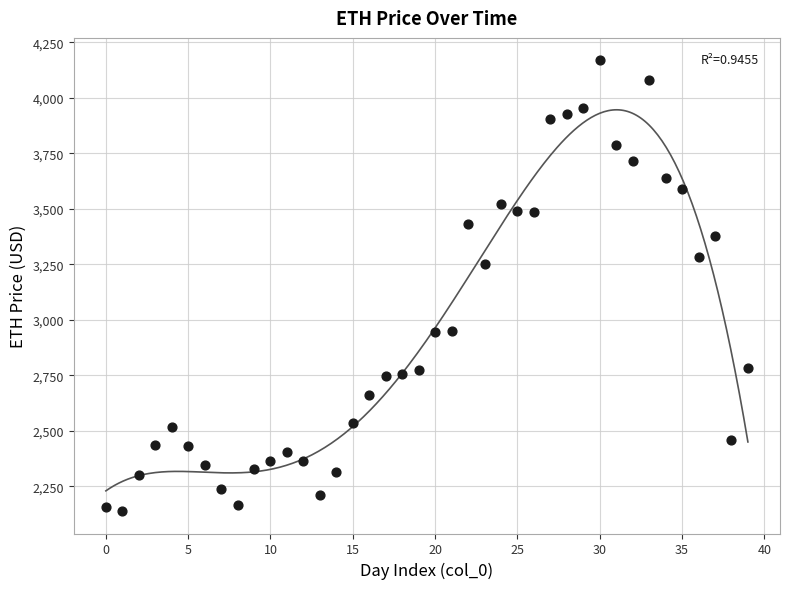

What is the range of Y values (max minus min)?

2029.3